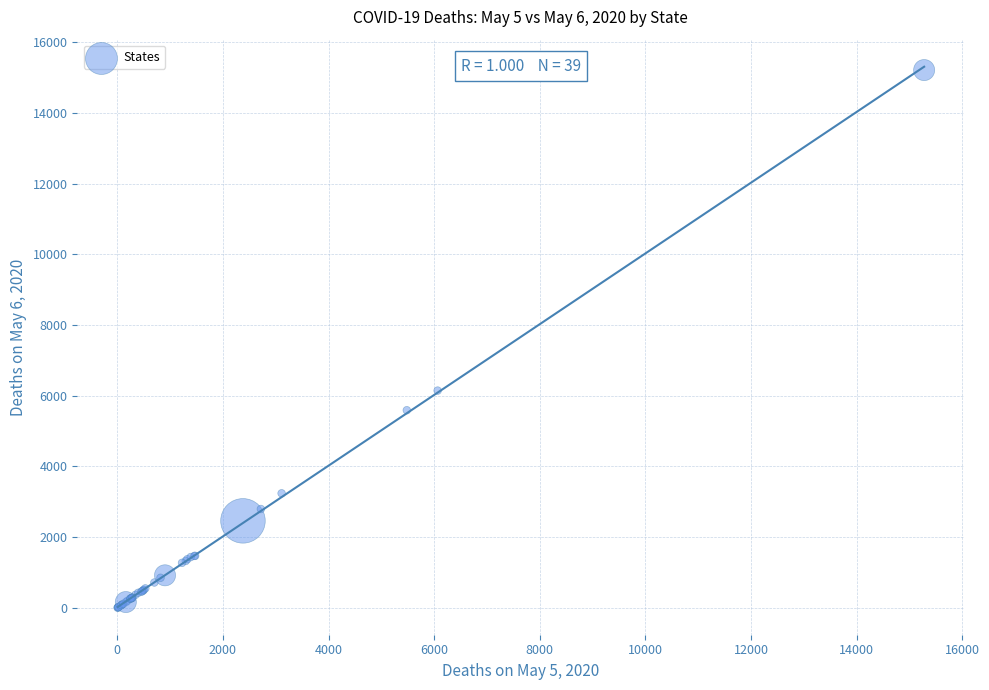

What Y value in the scatter plot is closest to 7611?

6148